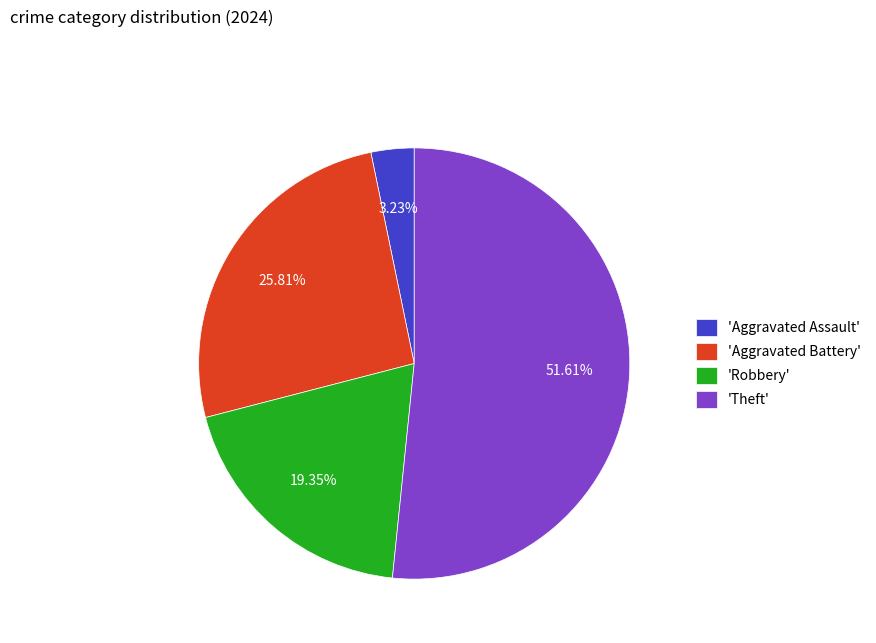

Combined, do 'Aggravated Battery' and 'Theft' account for over 50%?

Yes